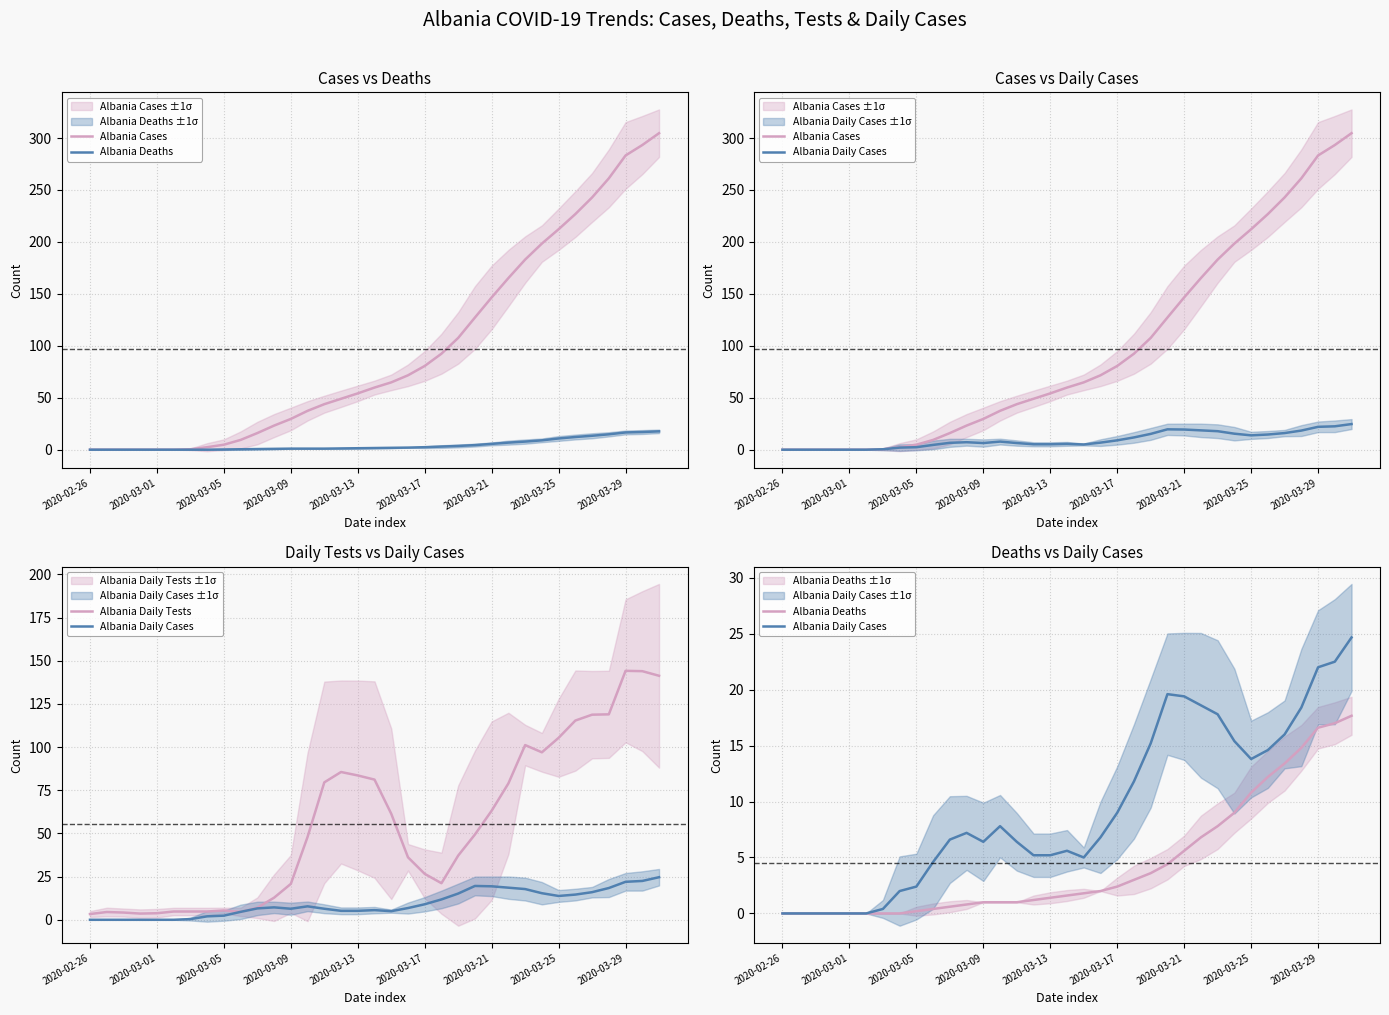

What value does the Albania Daily Cases series have at 13?

7.8